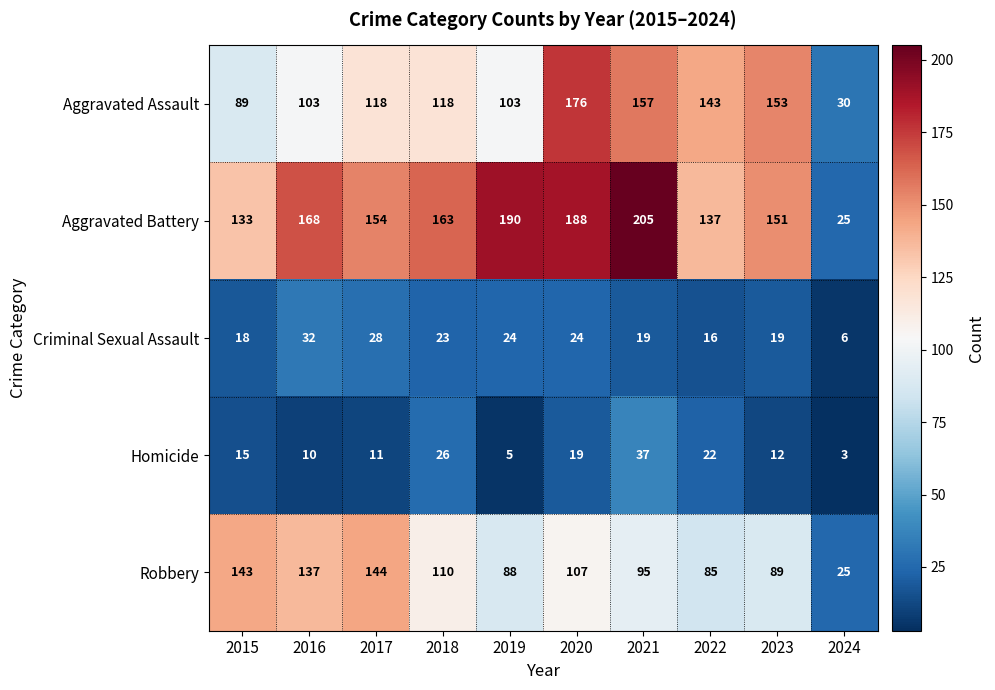

List the series in order of their peak value, lowest first.

Criminal Sexual Assault, Homicide, Robbery, Aggravated Assault, Aggravated Battery